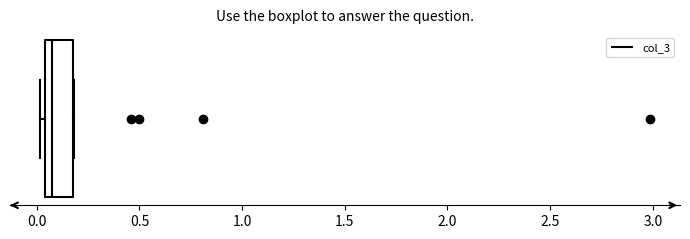

Transcribe this box plot: give where the median line is, the range the box spans, and where the two whiskers end, as read against the x-axis. The values are not printed on the chart, so give them approximately, as read against the axis.

median 0.10, box 0.05 to 0.15, whiskers 0.00 to 0.20